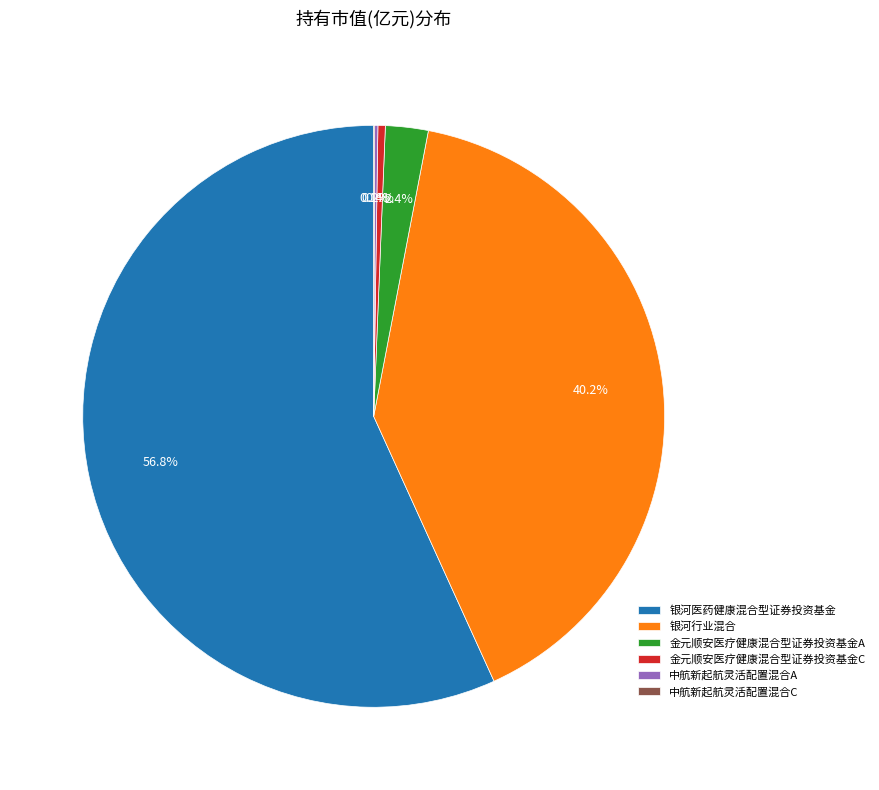

Between 银河行业混合 and 金元顺安医疗健康混合型证券投资基金A, which is larger?

银河行业混合